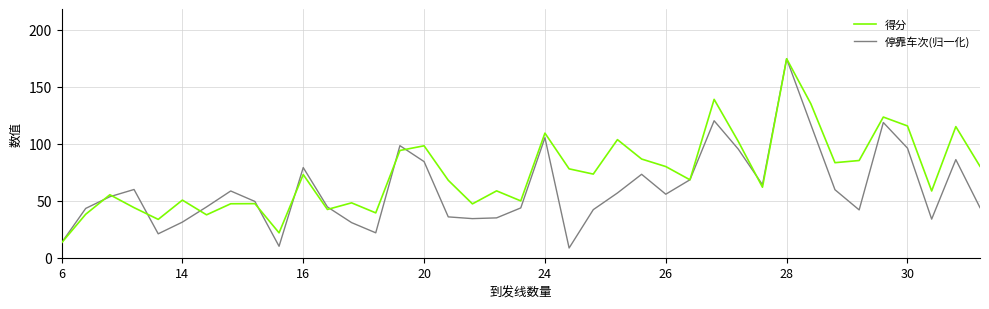

Which series has the largest total across all categories?

得分